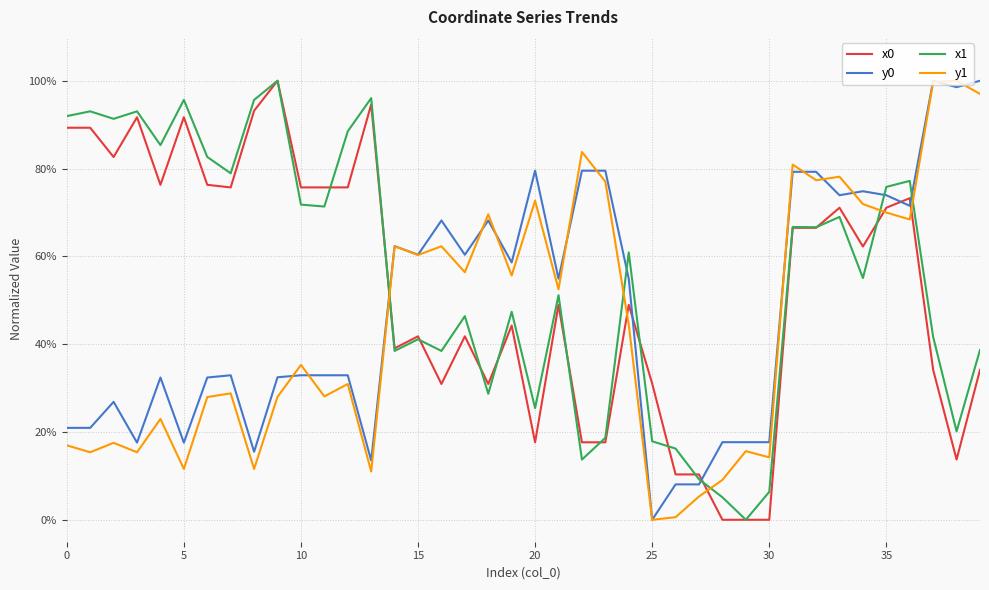

After their last crossing, which series has the higher values: x0 or y0?

y0